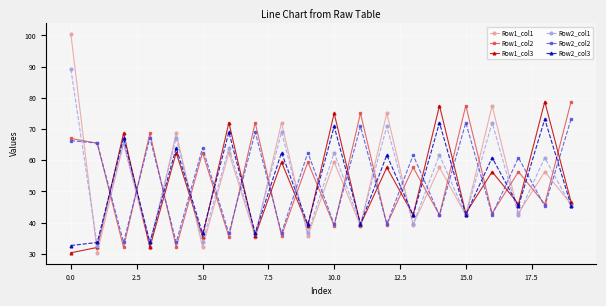

How many times do Row1_col2 and Row1_col3 cross each other?

18